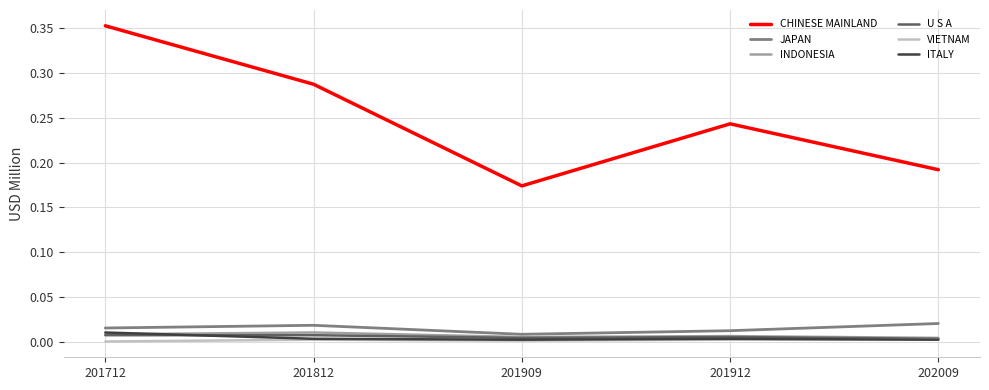

At how many categories does at least one series exceed 0?

5